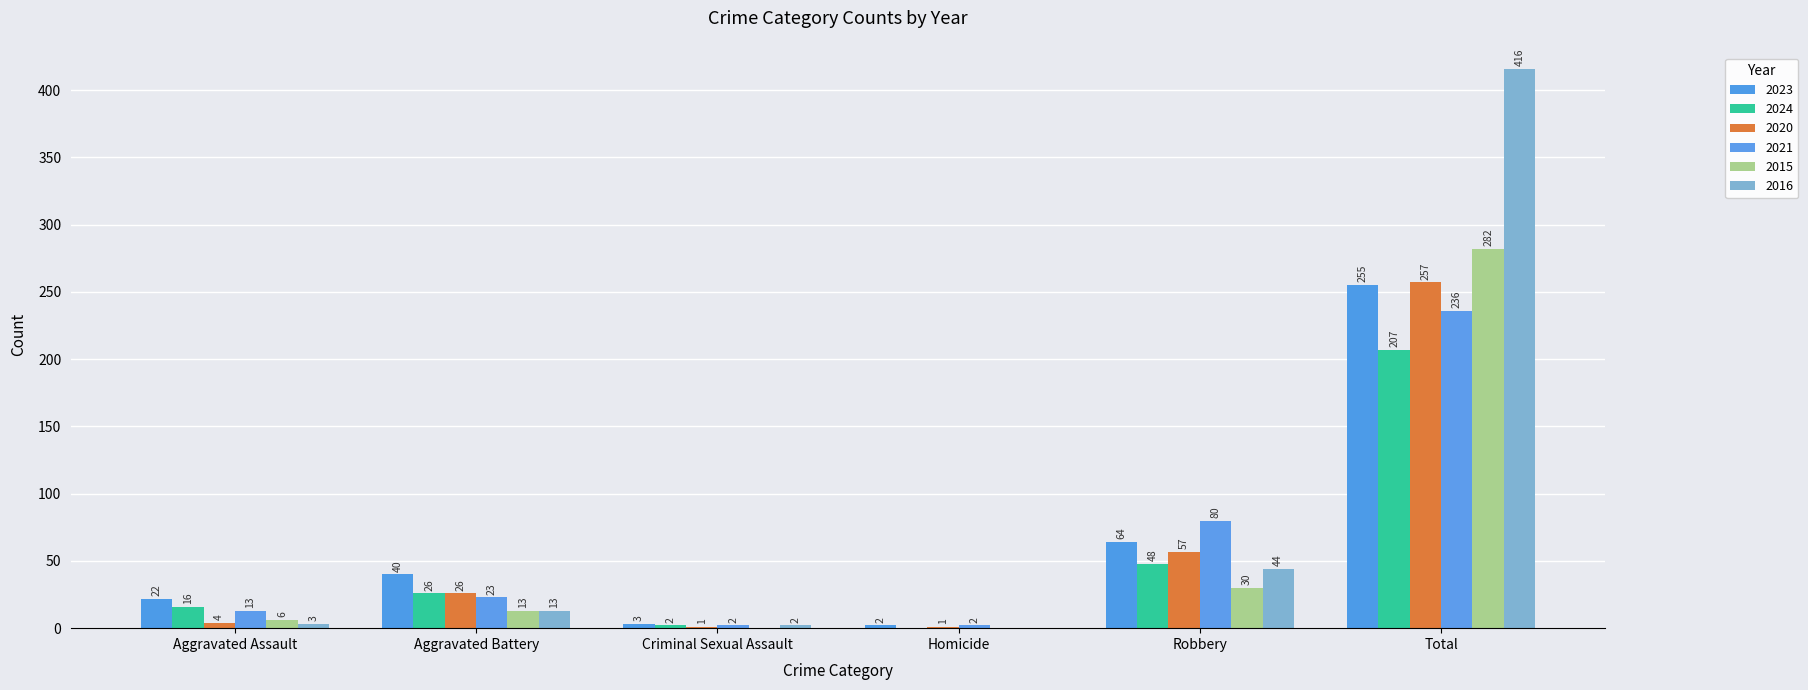

Which series has the largest range (max minus min)?

2016